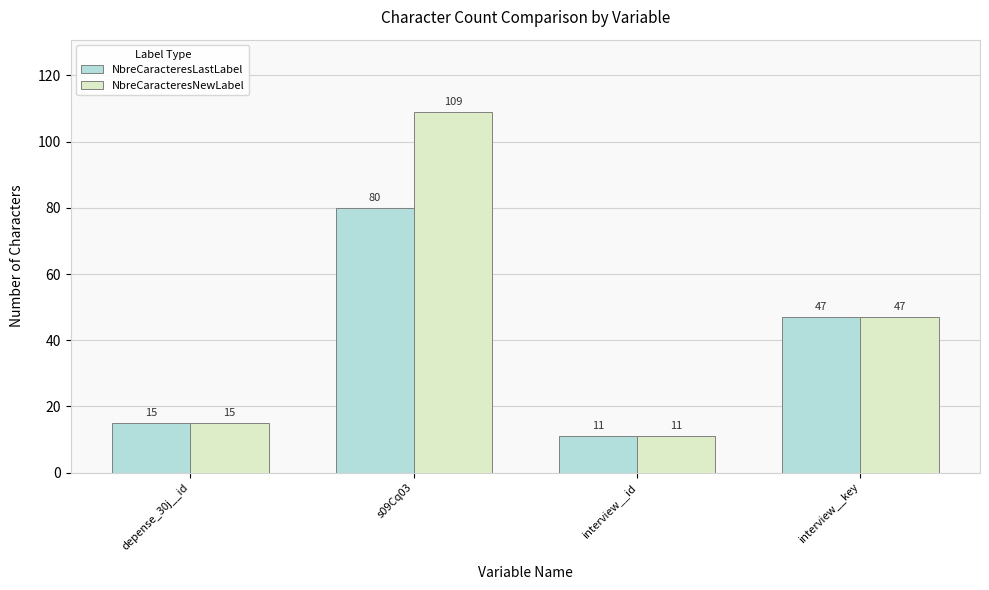

What are all the series names shown in the legend?

NbreCaracteresLastLabel, NbreCaracteresNewLabel